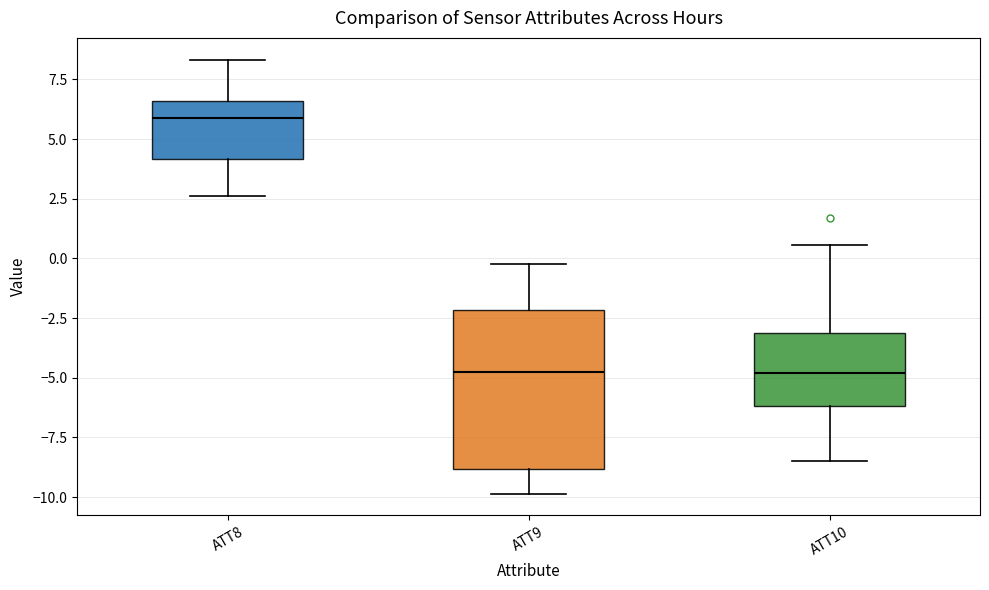

Reading left to right, read every box against the y-axis: the position of its median line, the range the box covers, and the ends of its whiskers. The values are not printed on the chart, so give them approximately, as read against the axis.

ATT8: median 6.0, box 4.0 to 6.5, whiskers 2.5 to 8.5
ATT9: median -5.0, box -9.0 to -2.0, whiskers -10.0 to 0.0
ATT10: median -5.0, box -6.0 to -3.0, whiskers -8.5 to 0.5